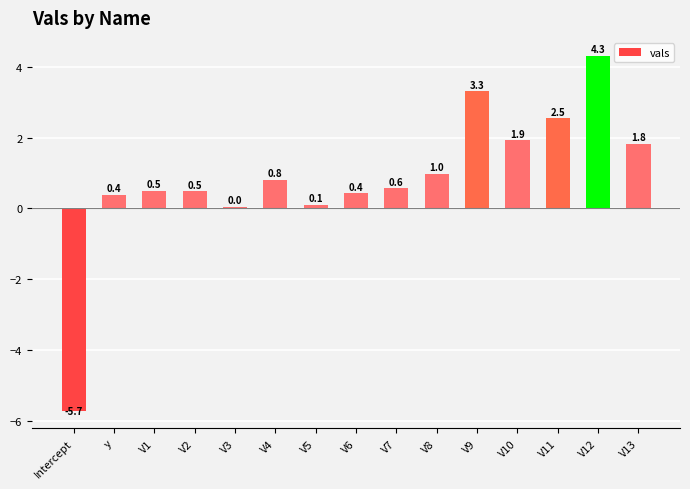

Between V6 and V10, which is larger?

V10